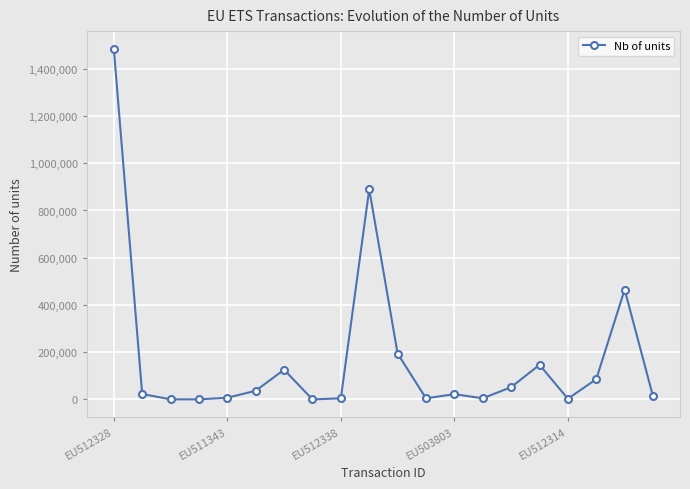

What is the maximum value shown in the chart?

1485092